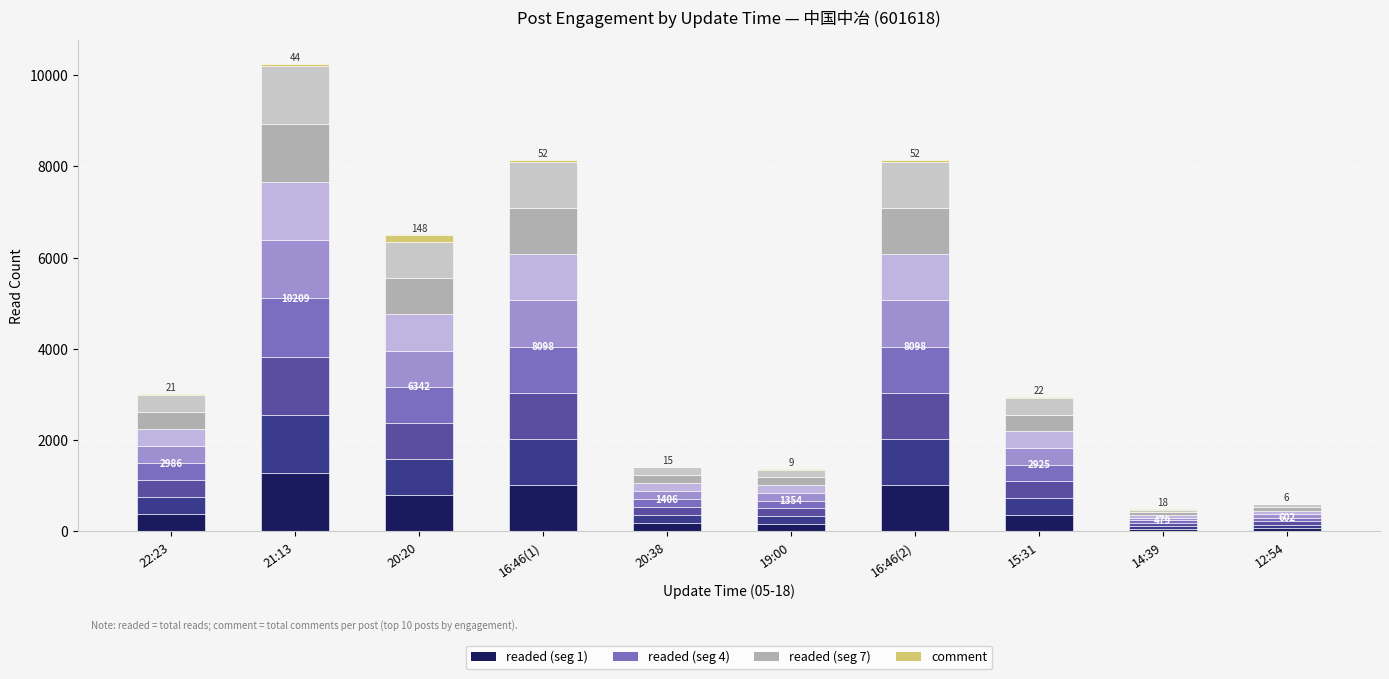

How many distinct data groups are displayed?

9